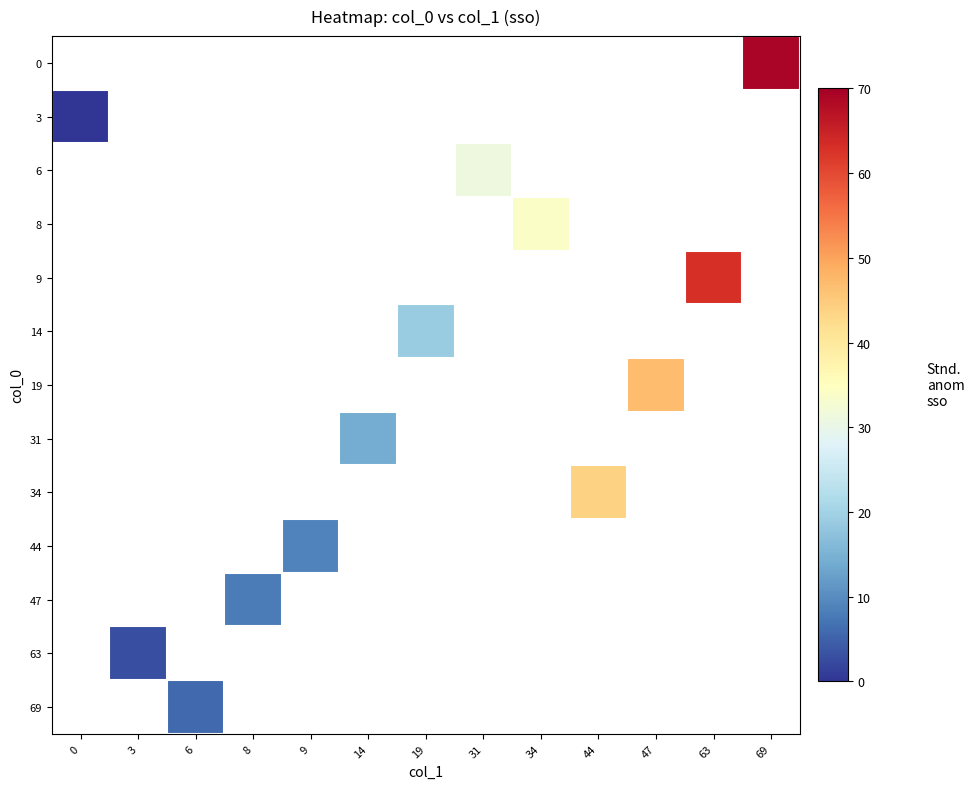

How many positive values does the 44 series have?

1